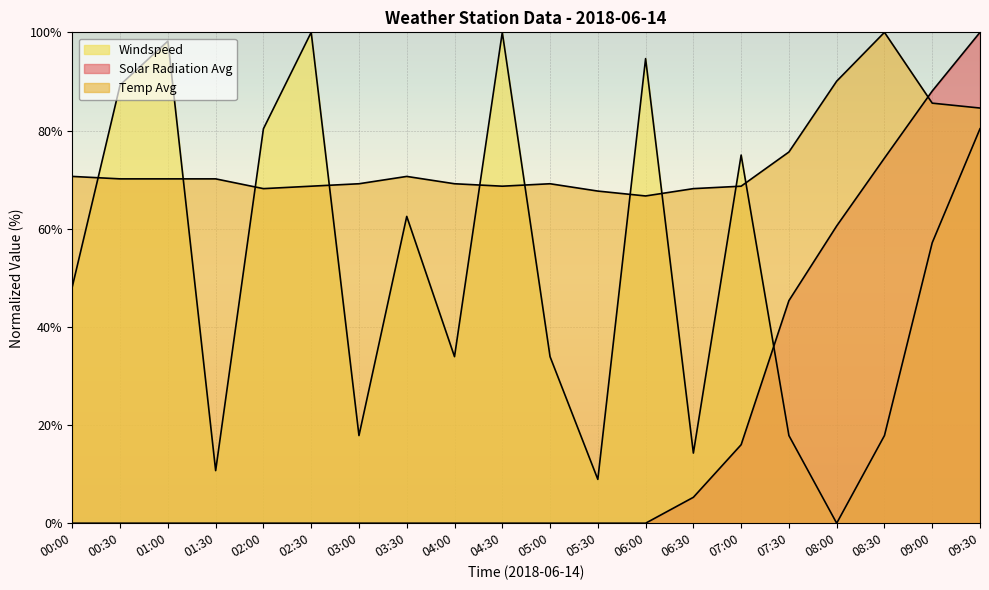

How many distinct data groups are displayed?

3